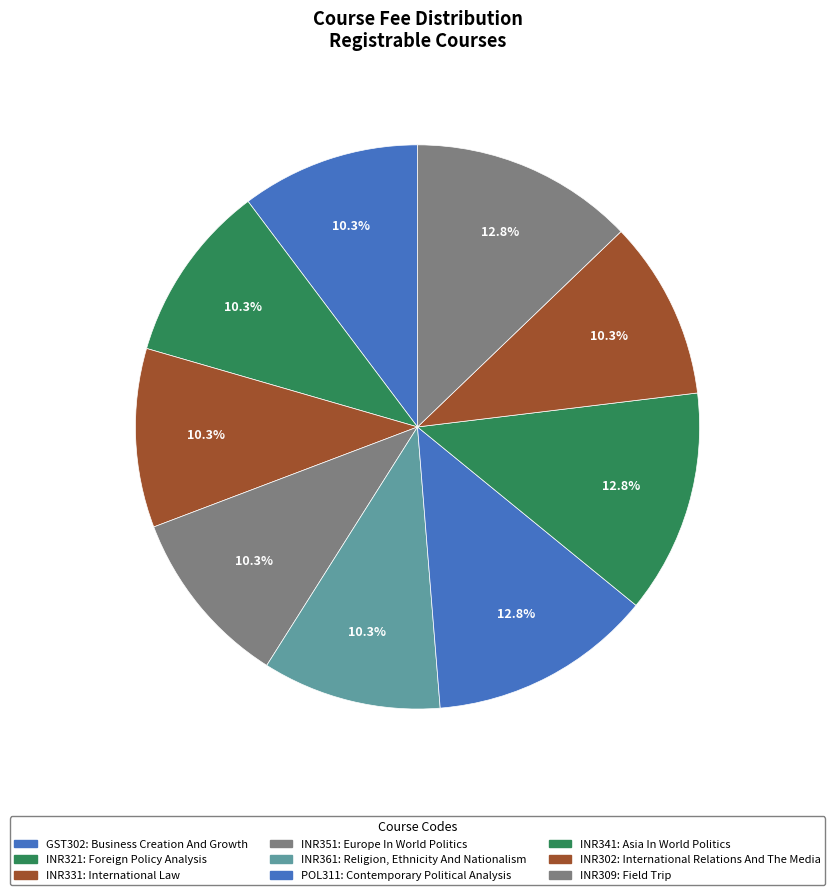

Does INR321: Foreign Policy Analysis represent more than half of the total?

No